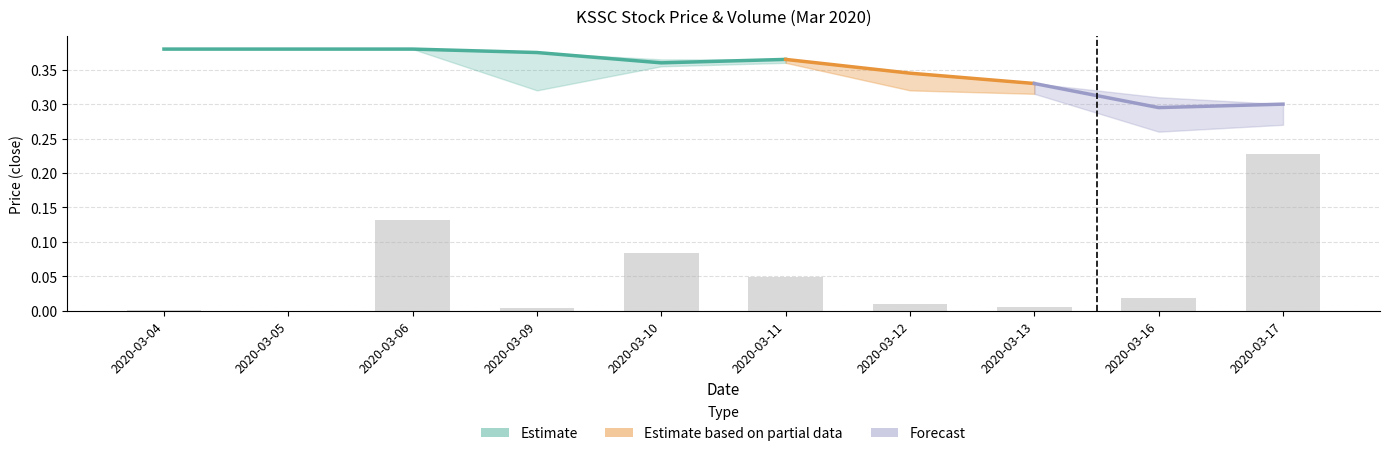

What is the average value?

0.1